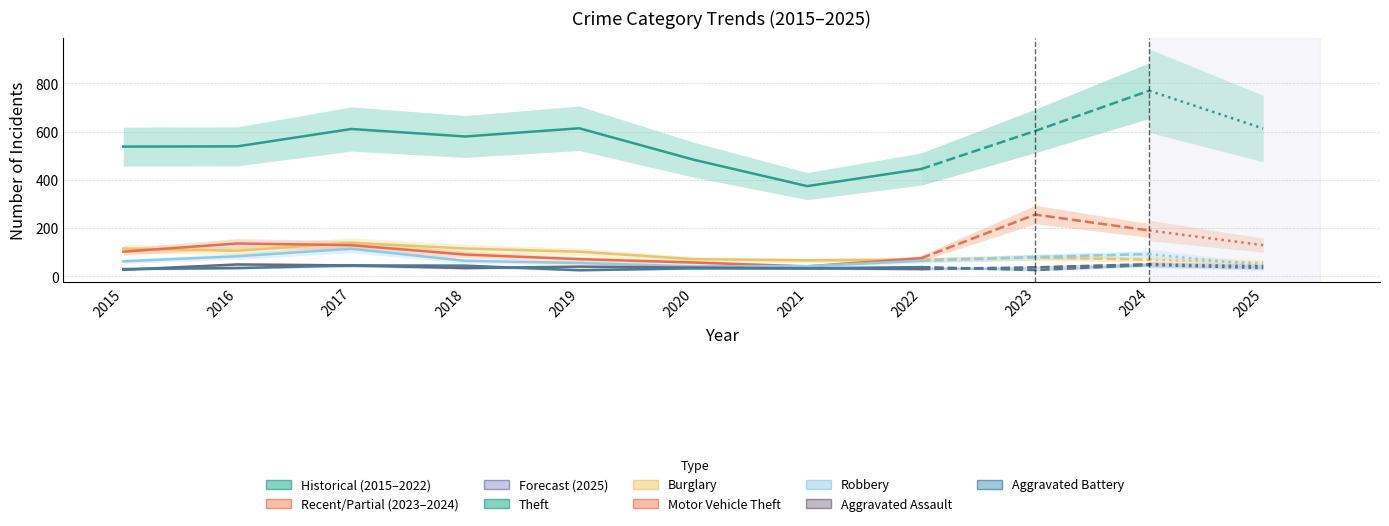

Between which two adjacent categories do Aggravated Battery and Aggravated Assault first intersect?

2015 and 2016